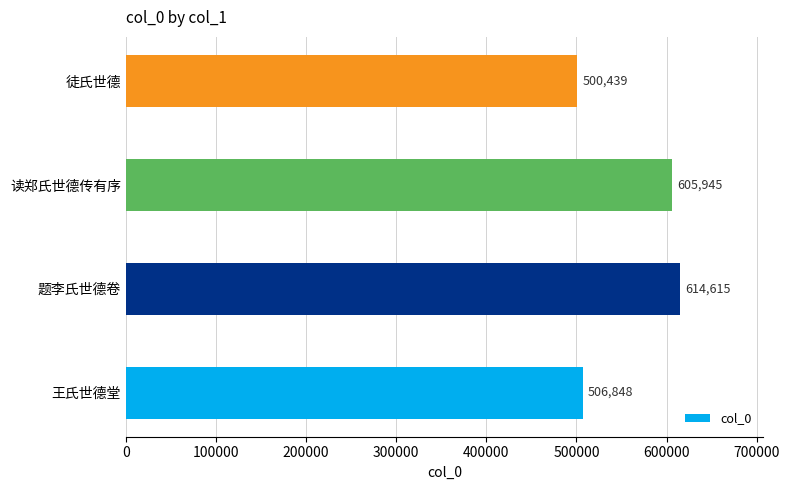

Which category has the lowest value across all series?

徒氏世德